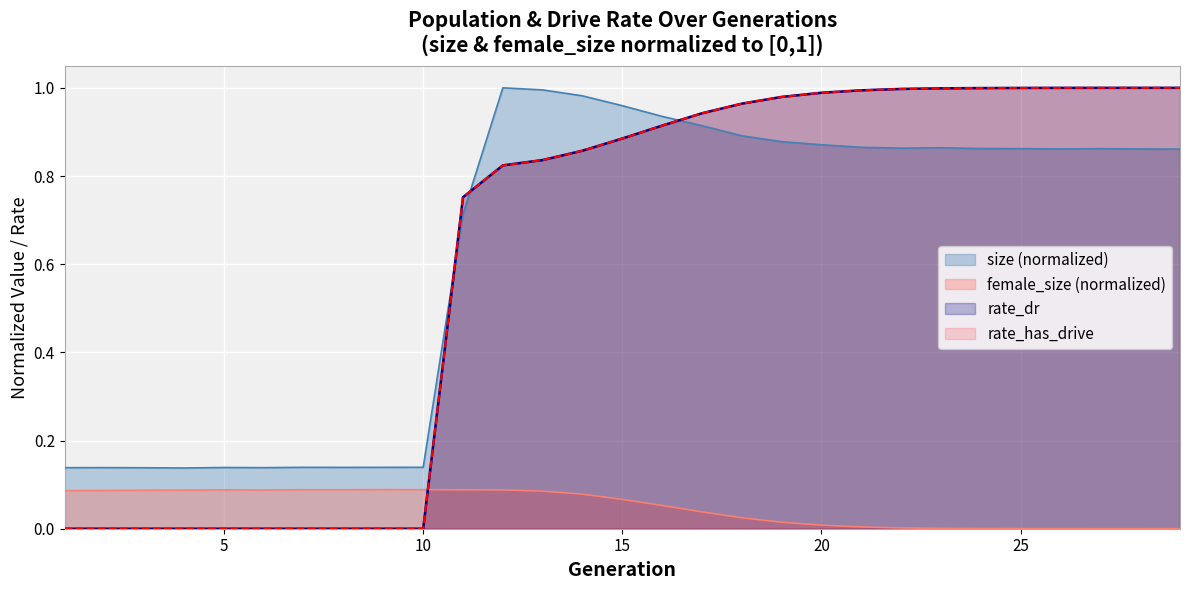

The size series shows 0.9 at 27. True or false?

True